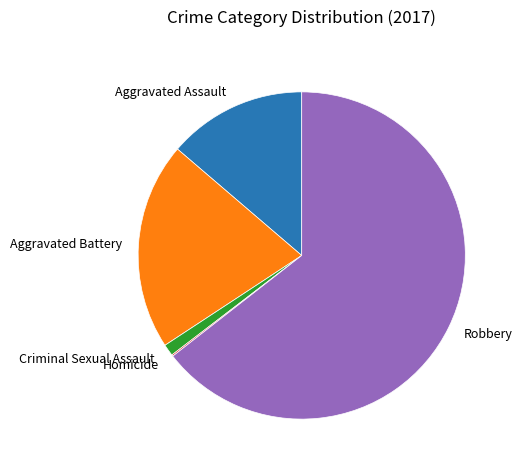

Which slice is the largest?

Robbery